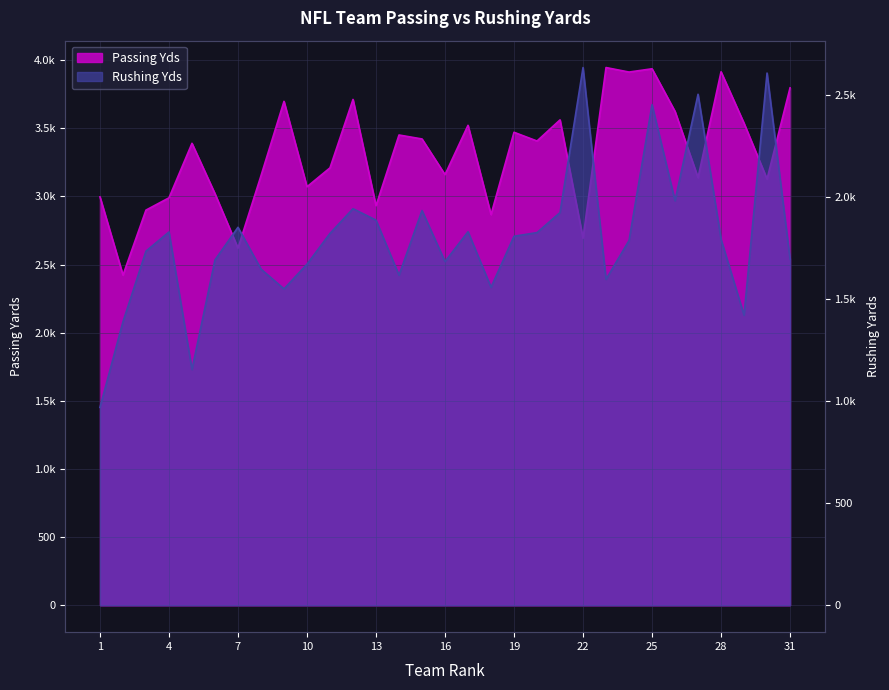

List the series in order of their peak value, highest first.

Passing Yds, Rushing Yds